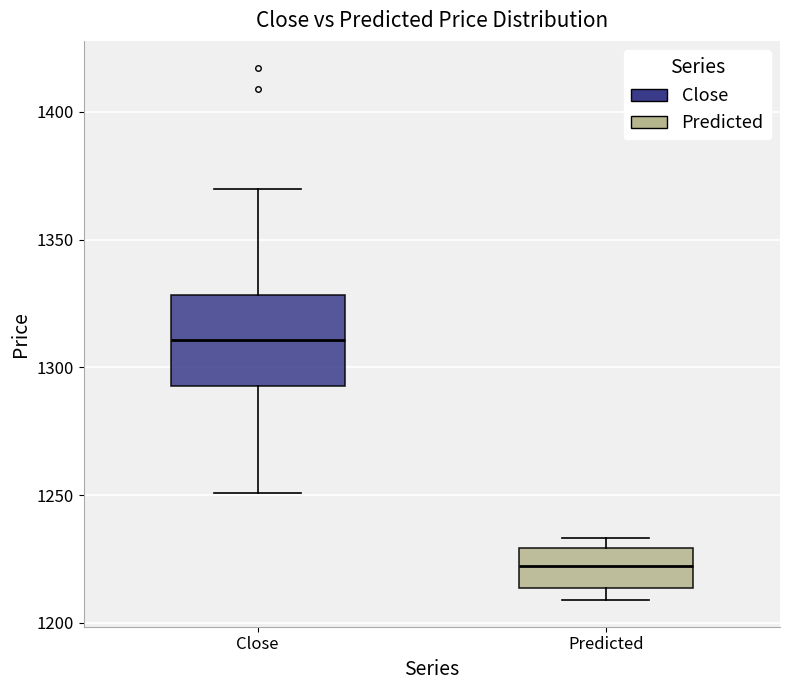

Reading left to right, read every box against the y-axis: the position of its median line, the range the box covers, and the ends of its whiskers. The values are not printed on the chart, so give them approximately, as read against the axis.

Close: median 1310, box 1295 to 1330, whiskers 1250 to 1370
Predicted: median 1220, box 1215 to 1230, whiskers 1210 to 1235